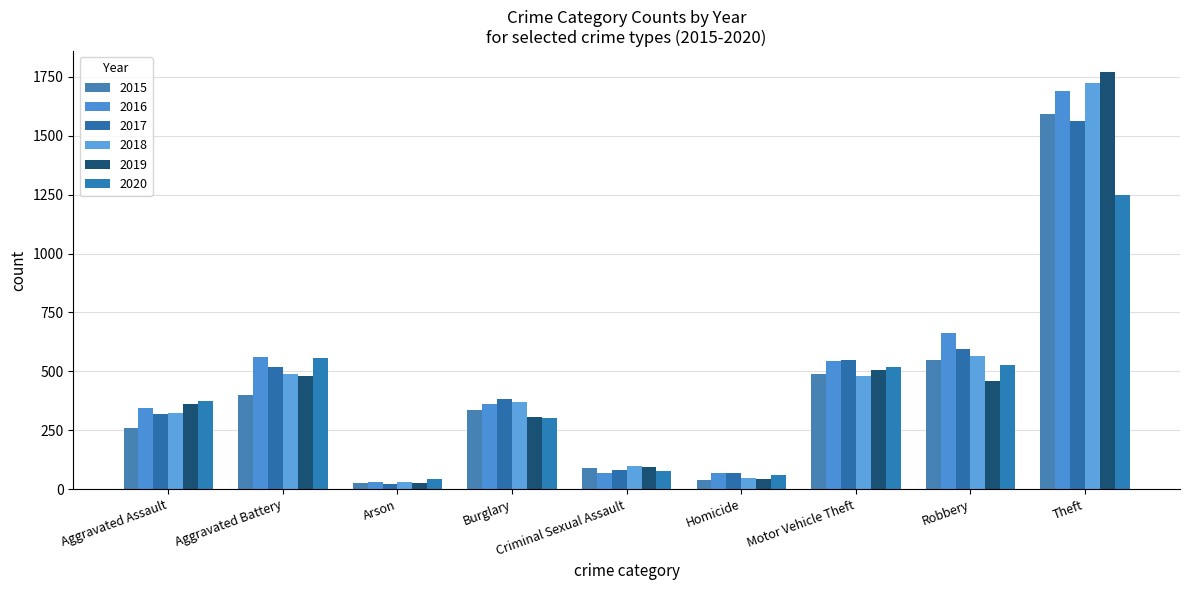

How many categories are shown in the chart?

9